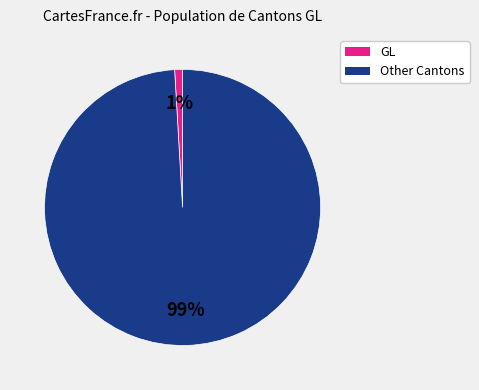

To the nearest percent, what is the average slice percentage?

50%